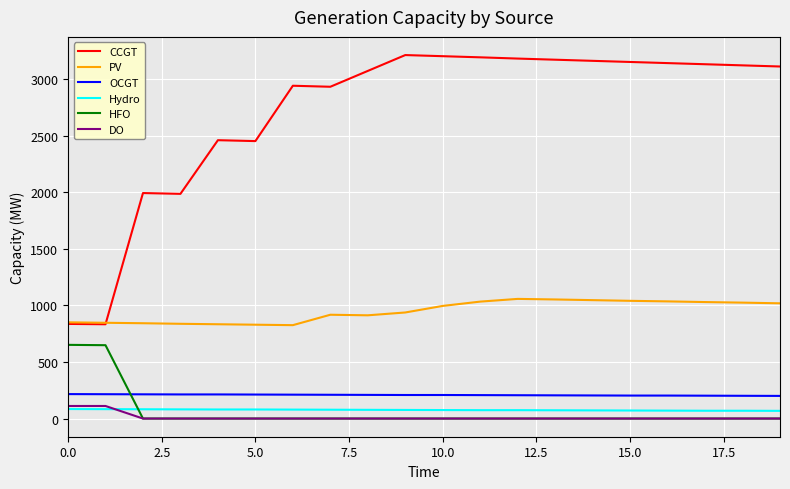

Which series has the largest total across all categories?

CCGT